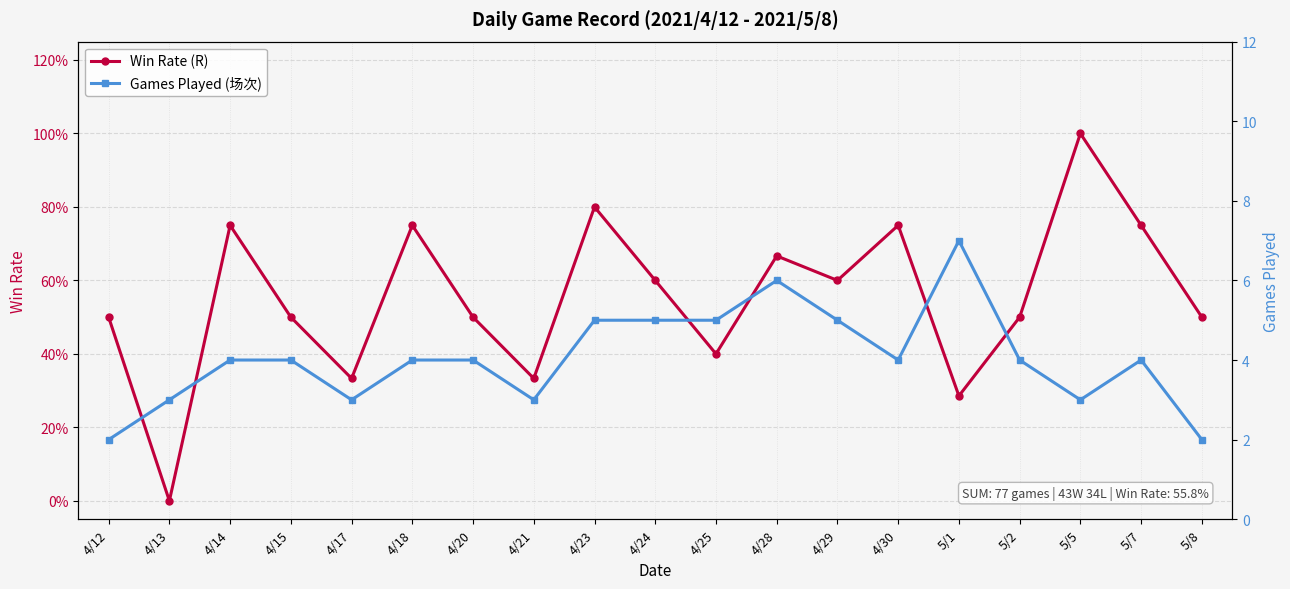

What is the label of the 3rd point from the left?

4/14